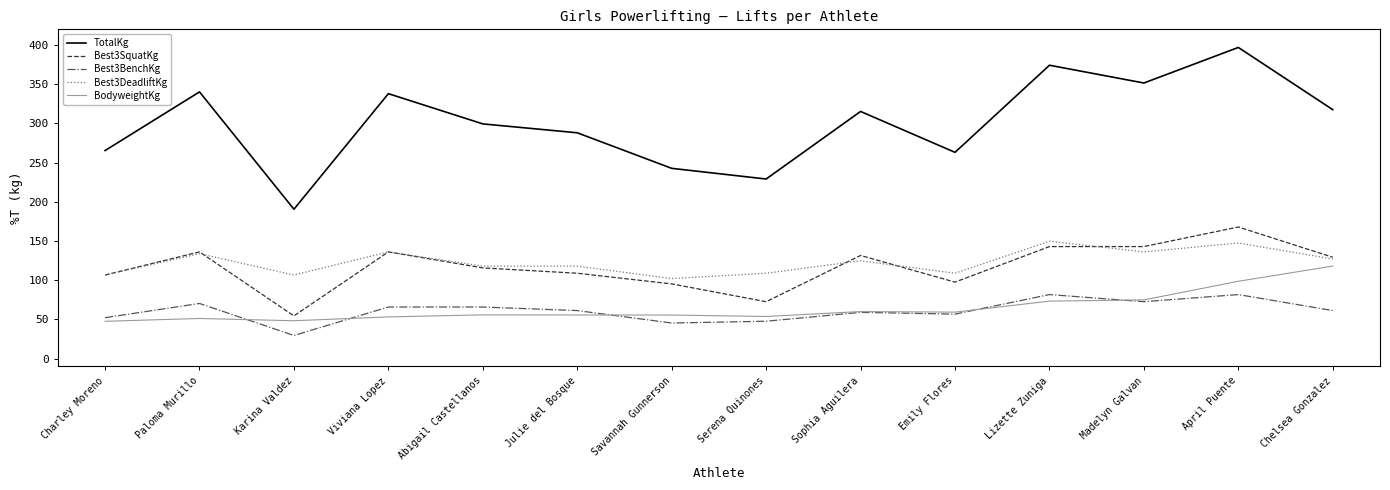

Is it true that TotalKg equals 90.2 at Paloma Murillo?

False